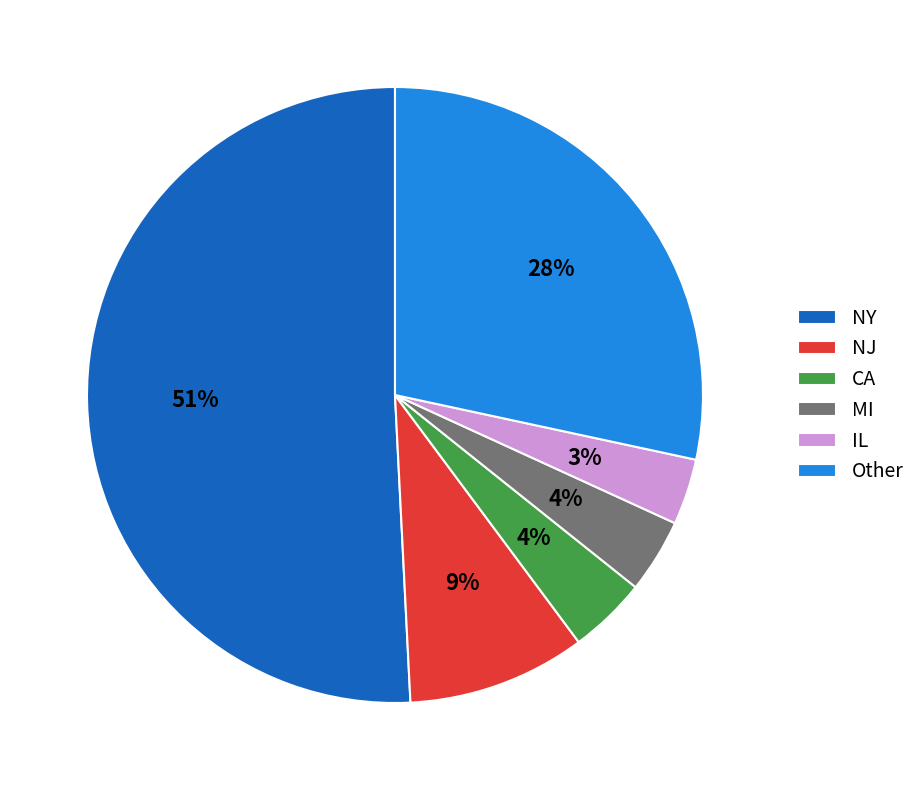

To the nearest percent, what is the average slice percentage?

17%